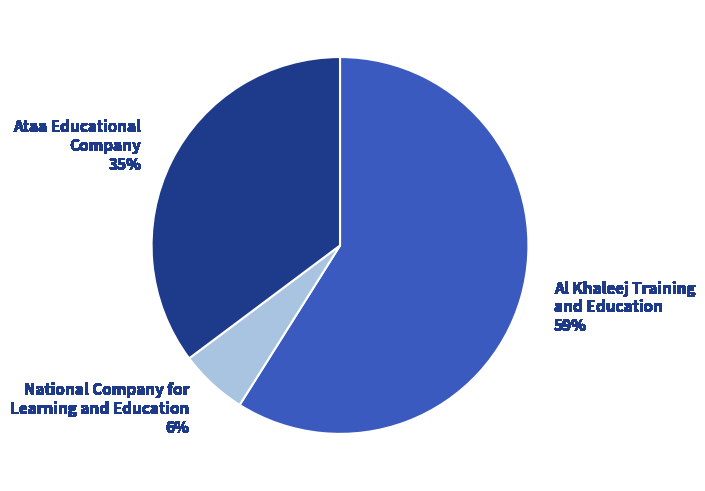

True or false: Ataa Educational Company 35% accounts for 35% of the total.

True